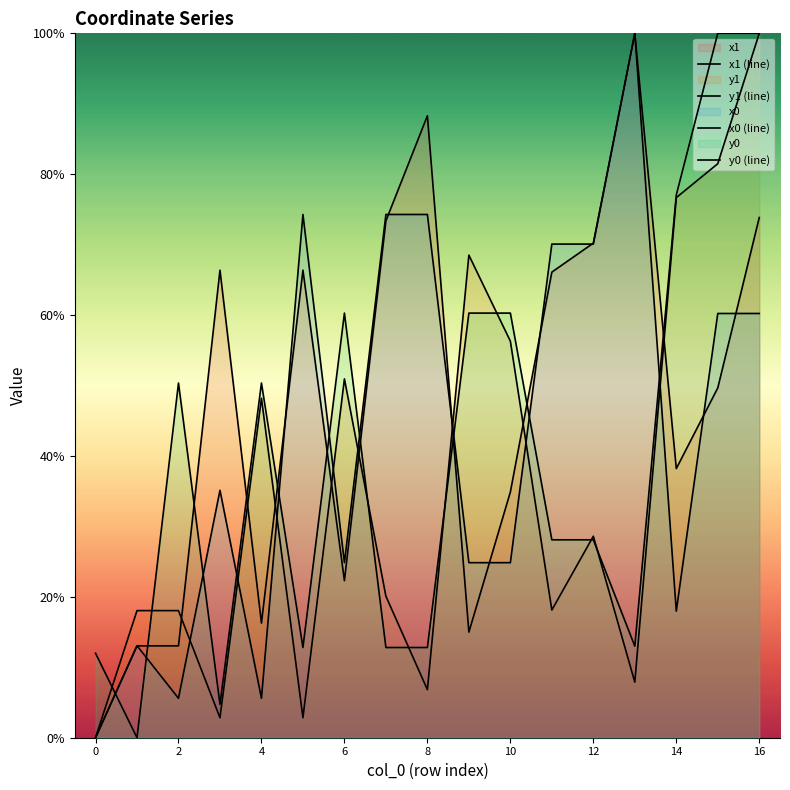

Does the chart have visible grid lines?

No